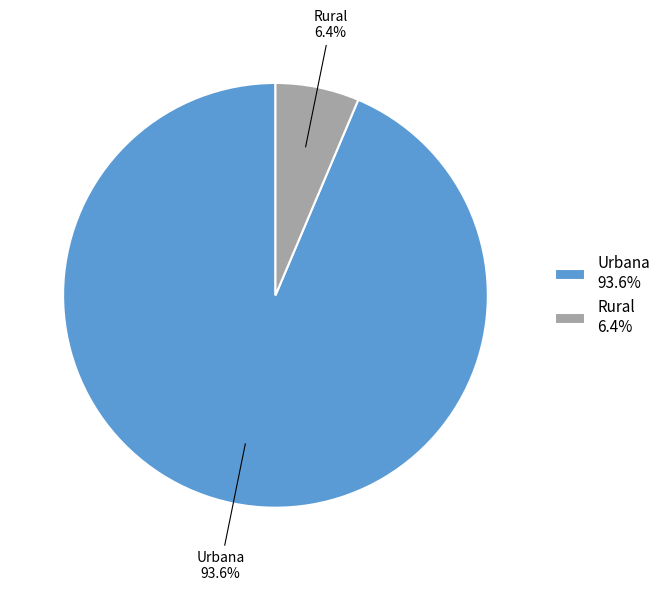

To the nearest percent, what is the difference between the largest and smallest slice percentages?

87%